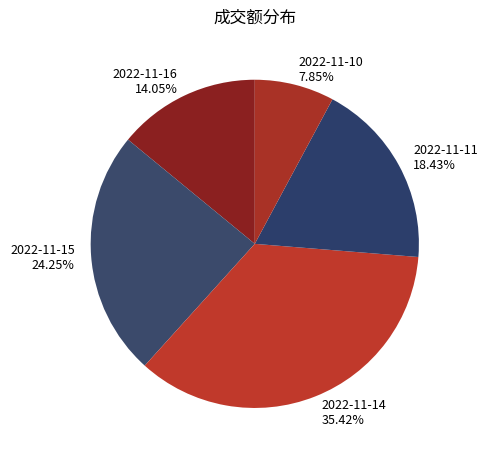

Which category has the biggest portion of the pie?

2022-11-14